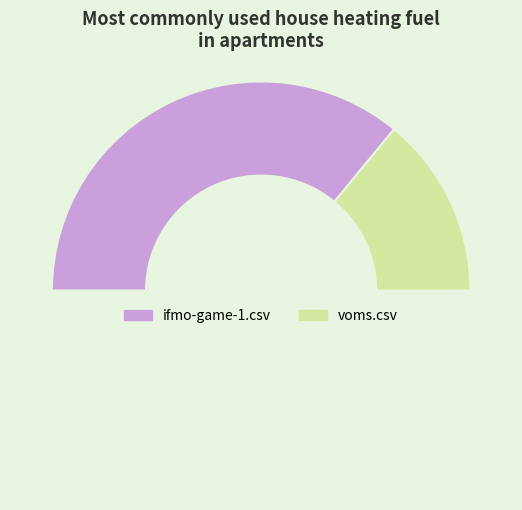

How many segments does this pie chart have?

3